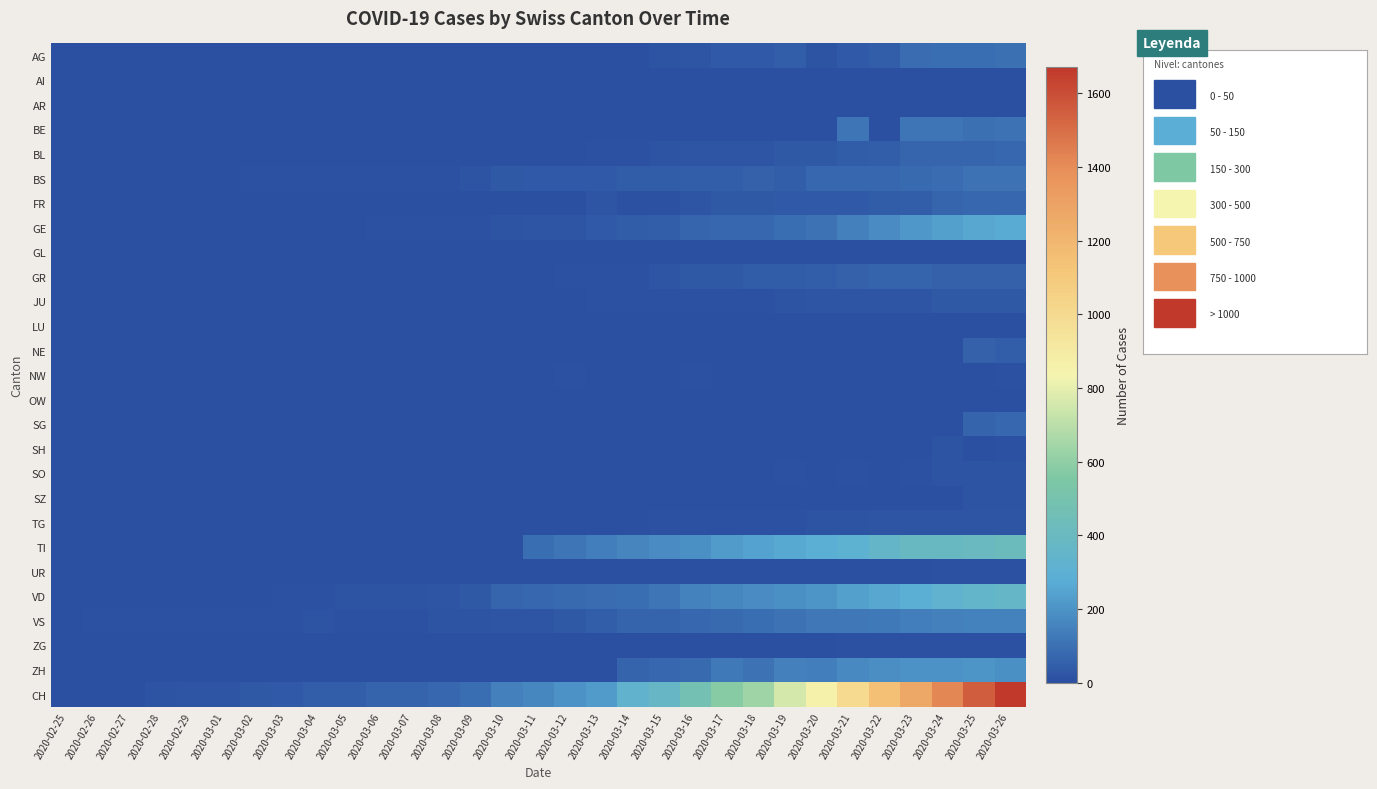

How many categories are shown in the chart?

31